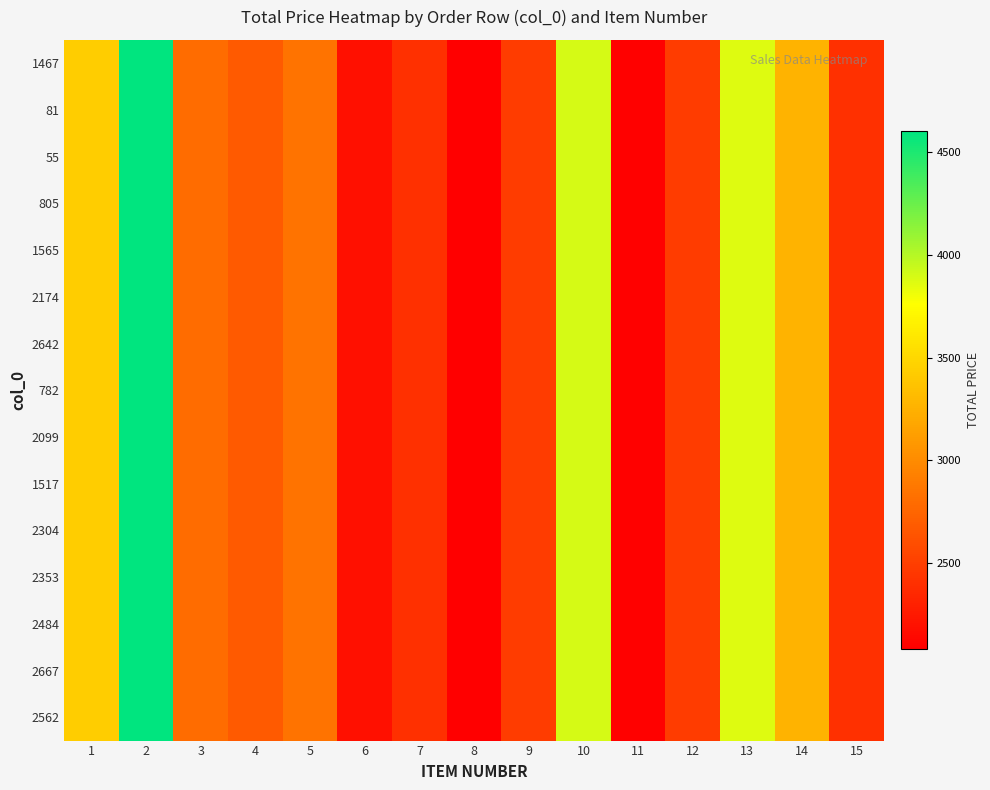

At how many categories does at least one series exceed 3897?

2